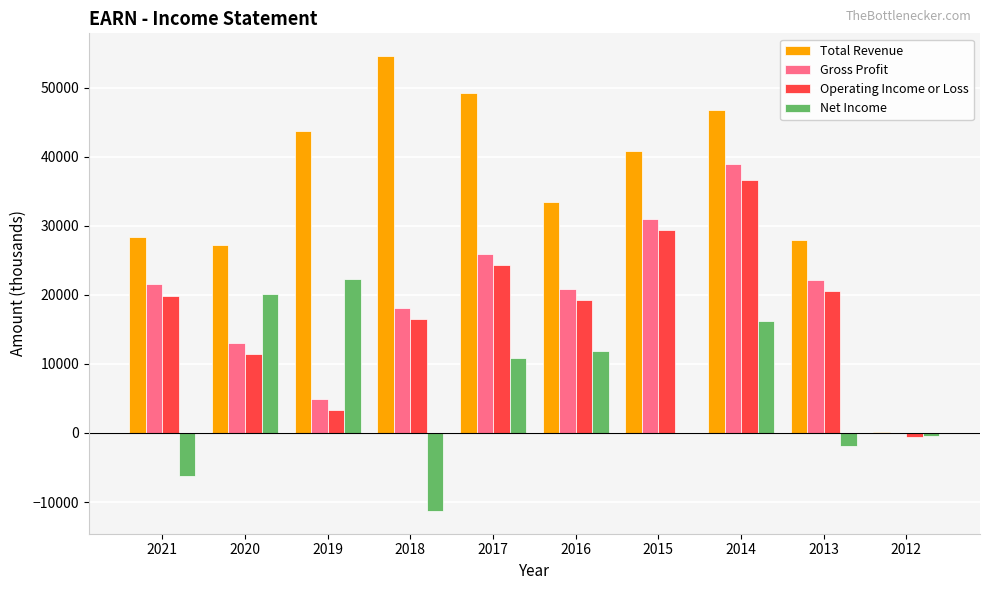

Is it true that Gross Profit equals 13539 at 2016?

False